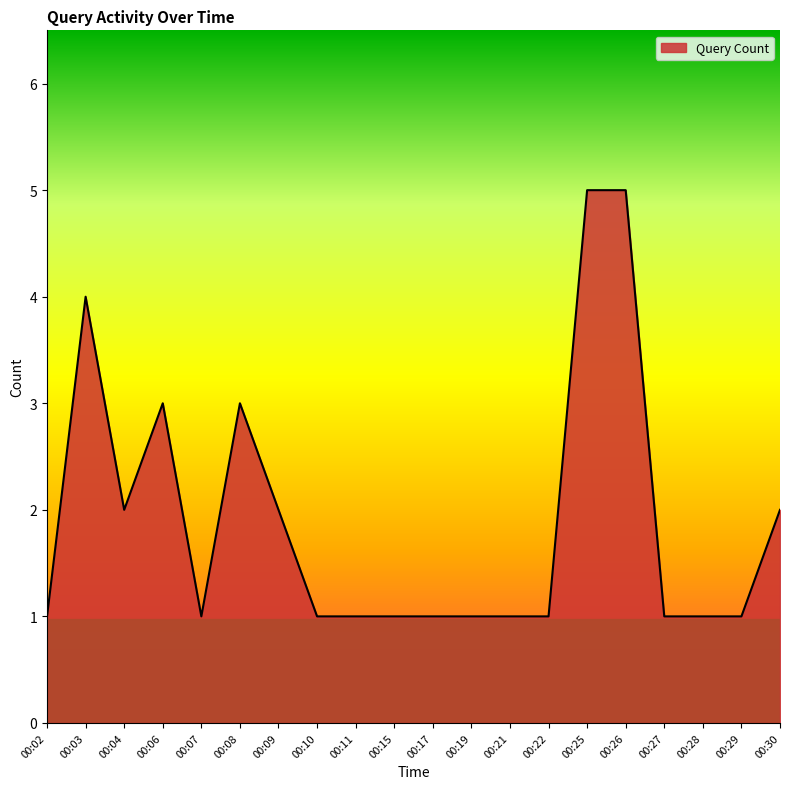

Reading left to right, what are all the values shown in this chart?

1	4	2	3	1	3	2	1	1	1	1	1	1	1	5	5	1	1	1	2